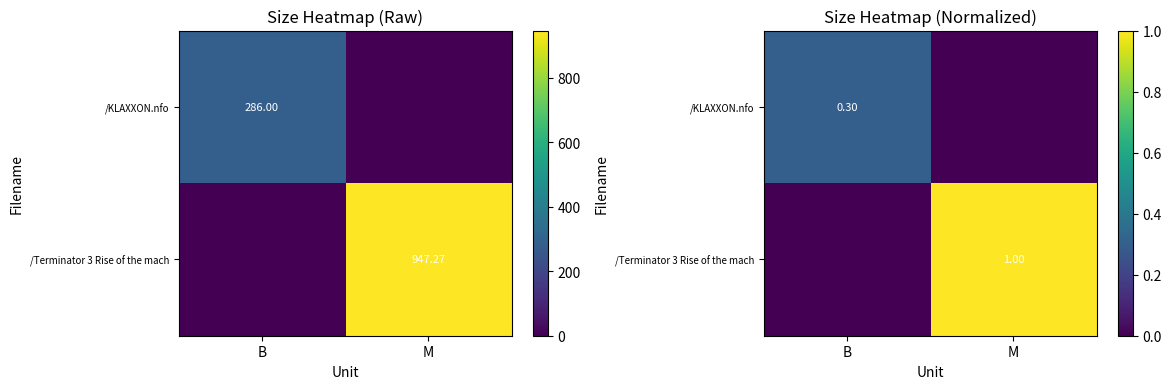

The value of /KLAXXON.nfo at B is 0.3. True or false?

True